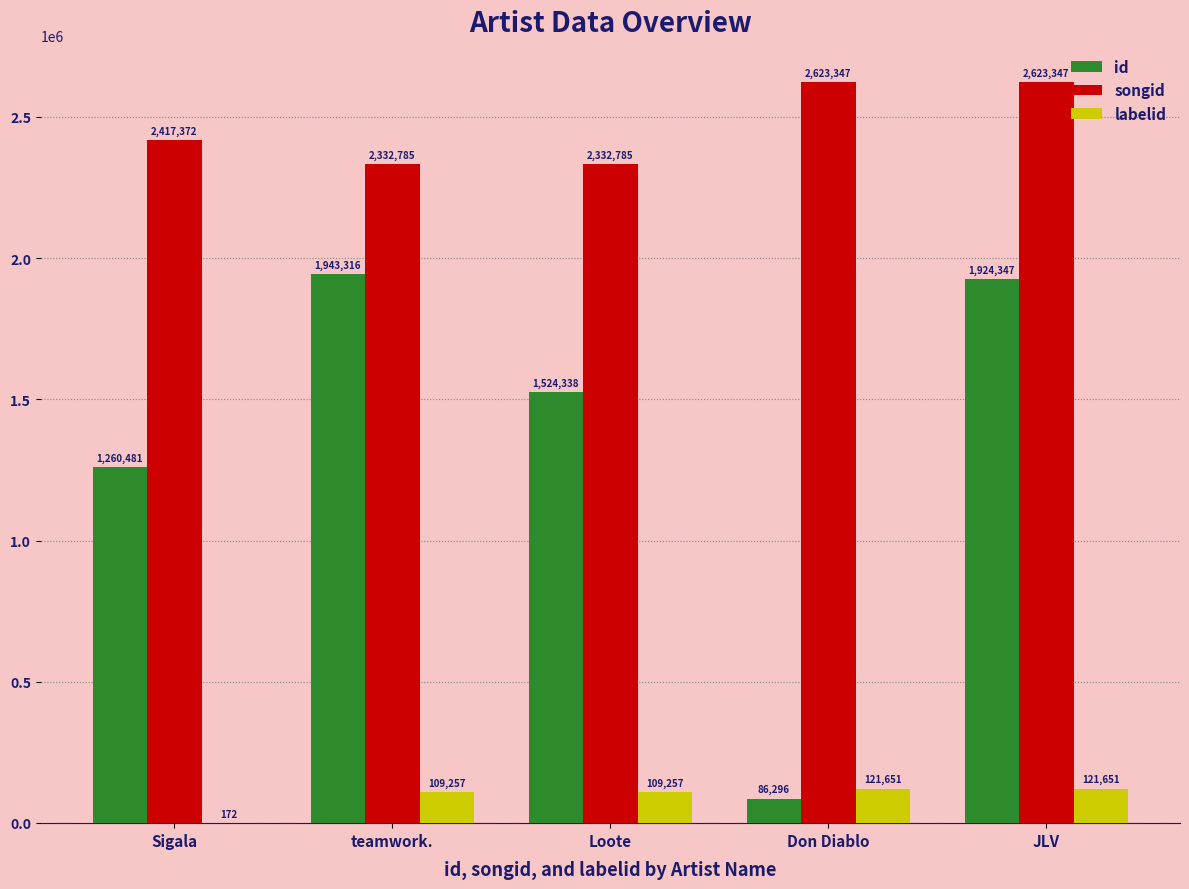

What is the sum of the songid values at JLV and Sigala?

5040719